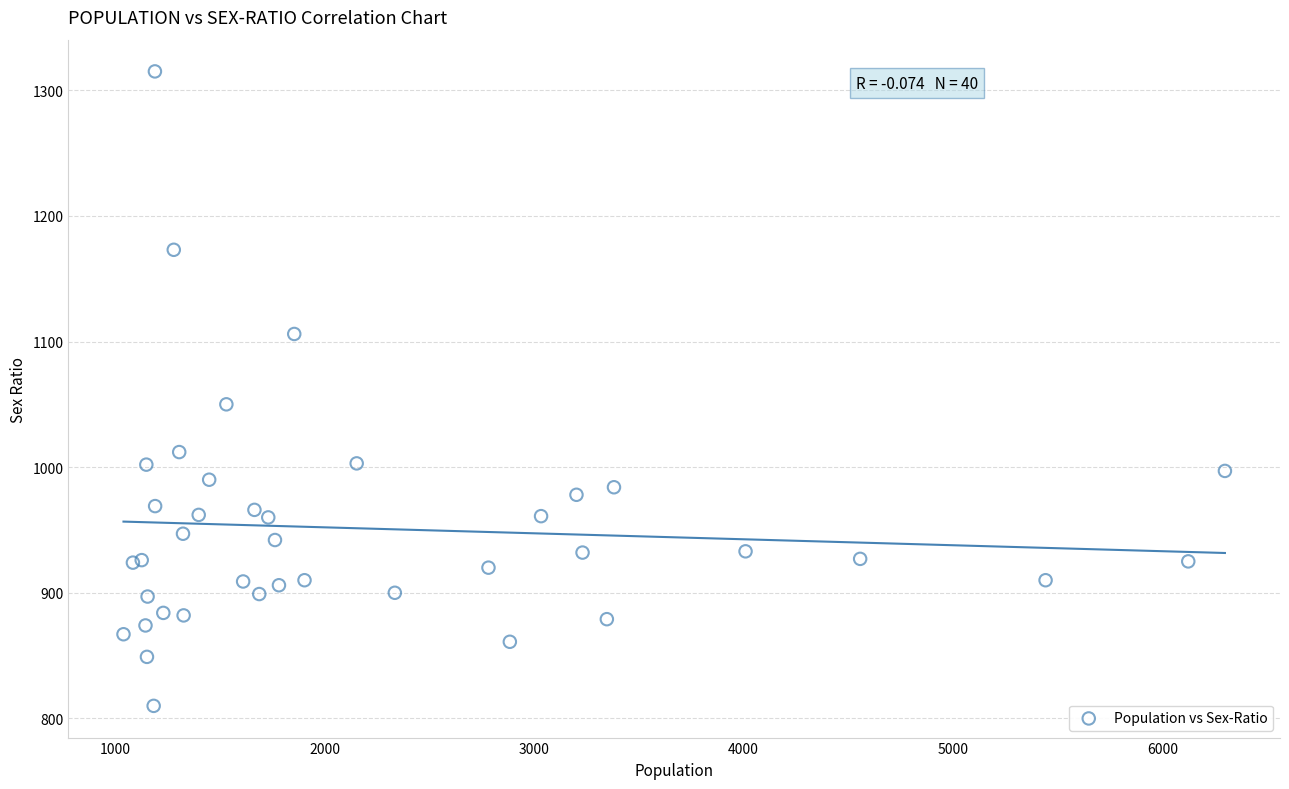

What Y value in the scatter plot is closest to 1062?

1050